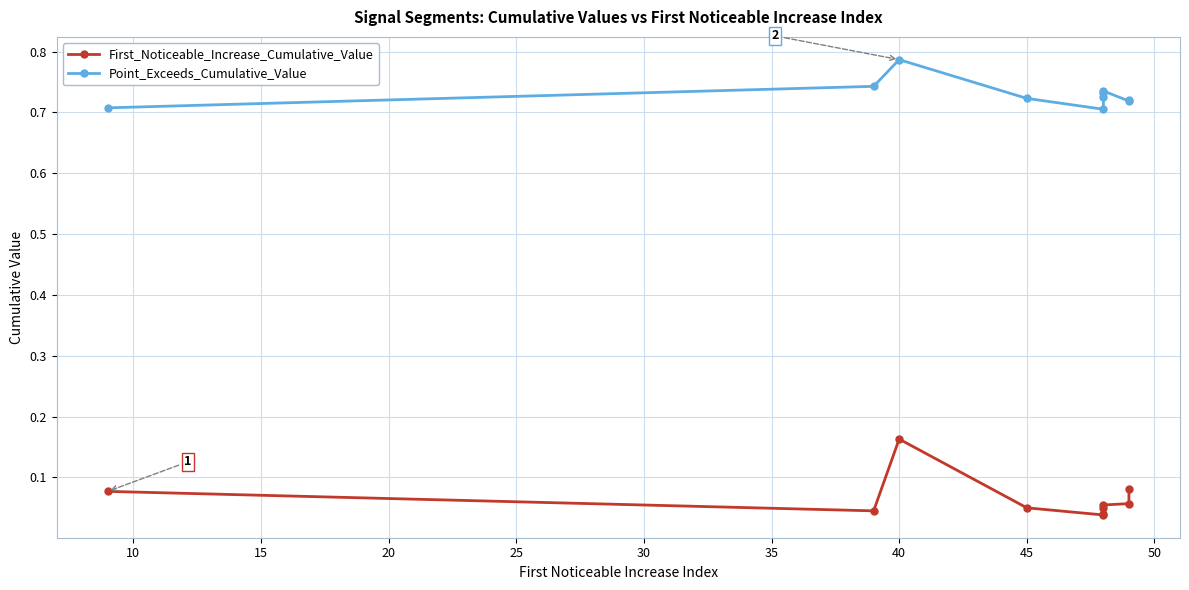

True or false: First_Noticeable_Increase_Cumulative_Value has a value of 0.1 at 40.

False